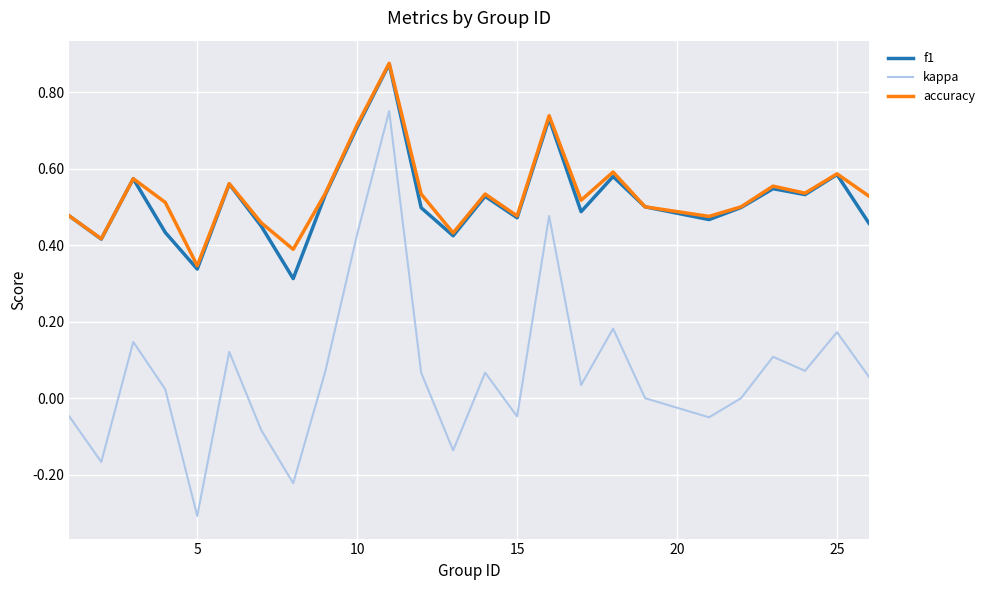

True or false: accuracy and kappa cross at least once.

False